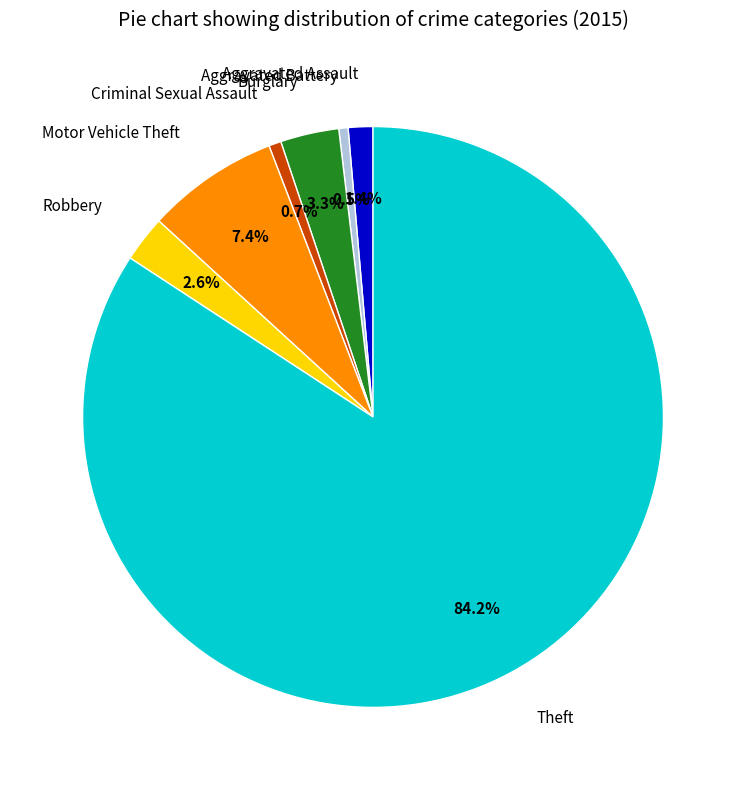

The Aggravated Assault slice represents 11% of the pie. True or false?

False